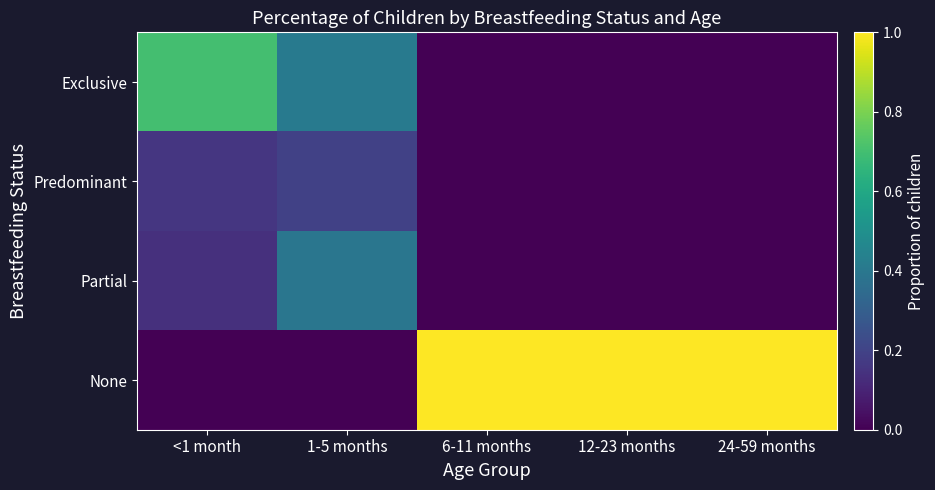

Which has a higher value, 24-59 months or 12-23 months?

24-59 months